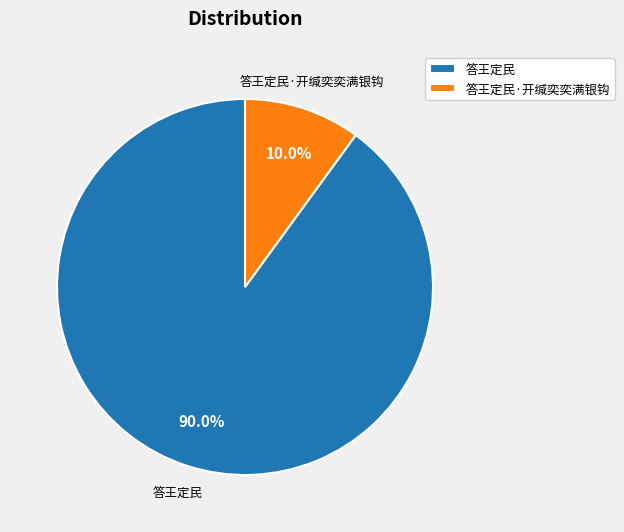

To the nearest percent, what is the difference between the largest and smallest slice percentages?

80%